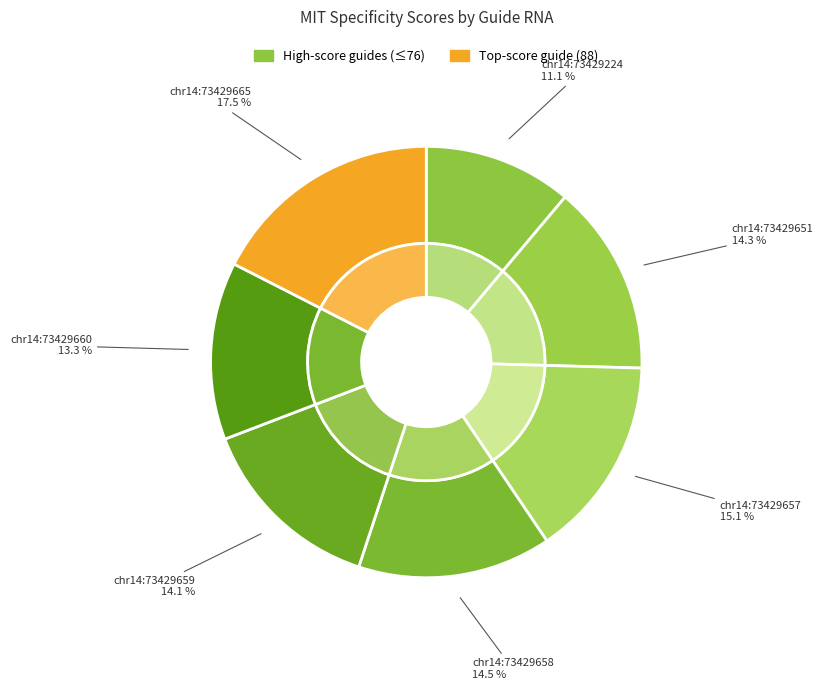

Is it true that chr14:73429660 (67) is 24% of the pie?

False